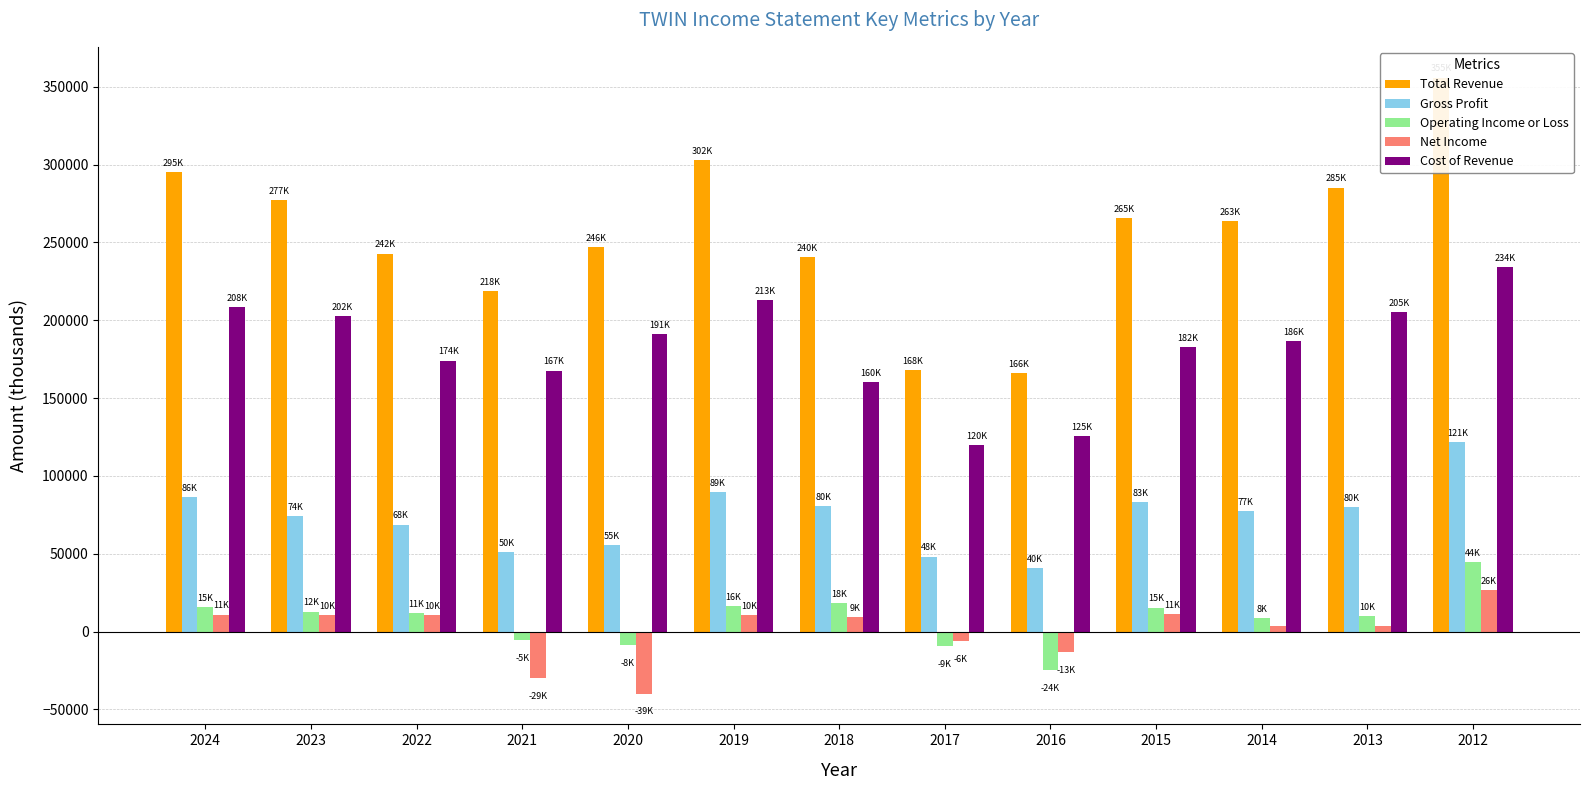

What is the sum of the Operating Income or Loss values at 2021 and 2012?

39600